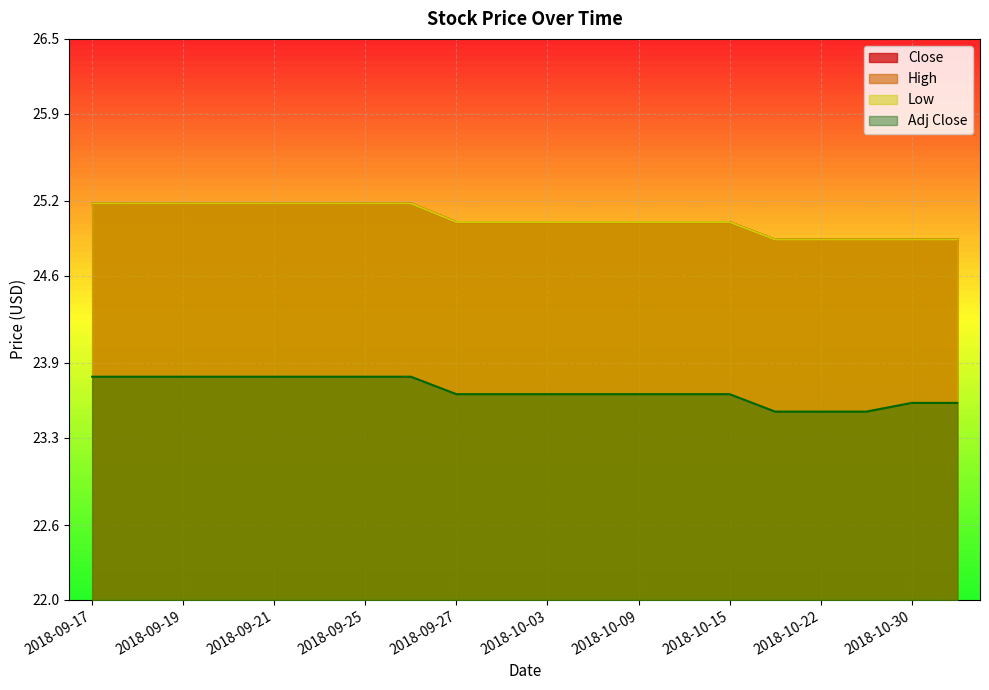

True or false: Adj Close and Low cross at least once.

False